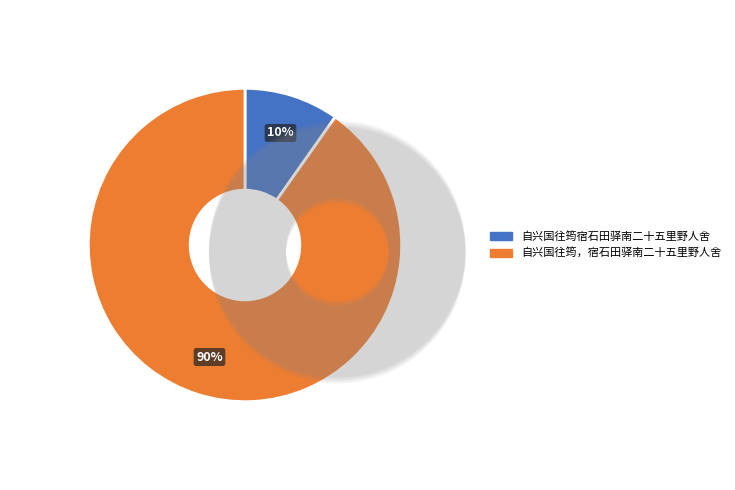

What is the majority slice?

自兴国往筠，宿石田驿南二十五里野人舍